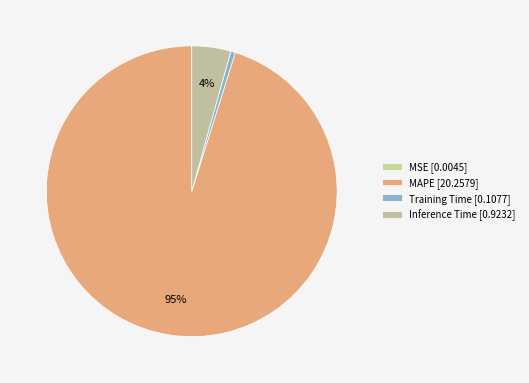

How many segments does this pie chart have?

4